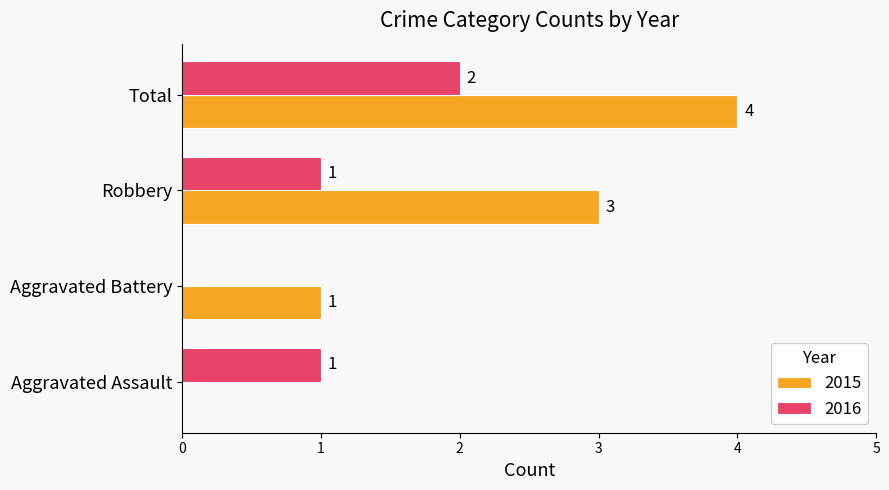

At which category does the chart reach its peak across all series?

Total